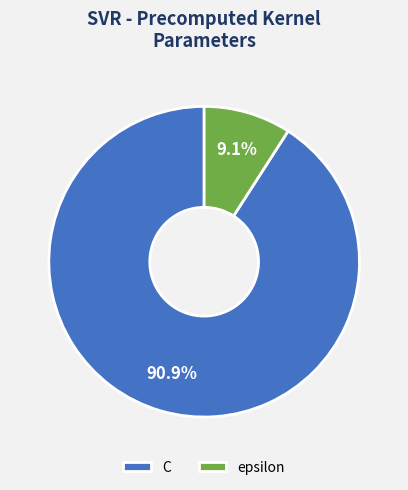

To the nearest percent, what percentage of the pie is epsilon?

9%